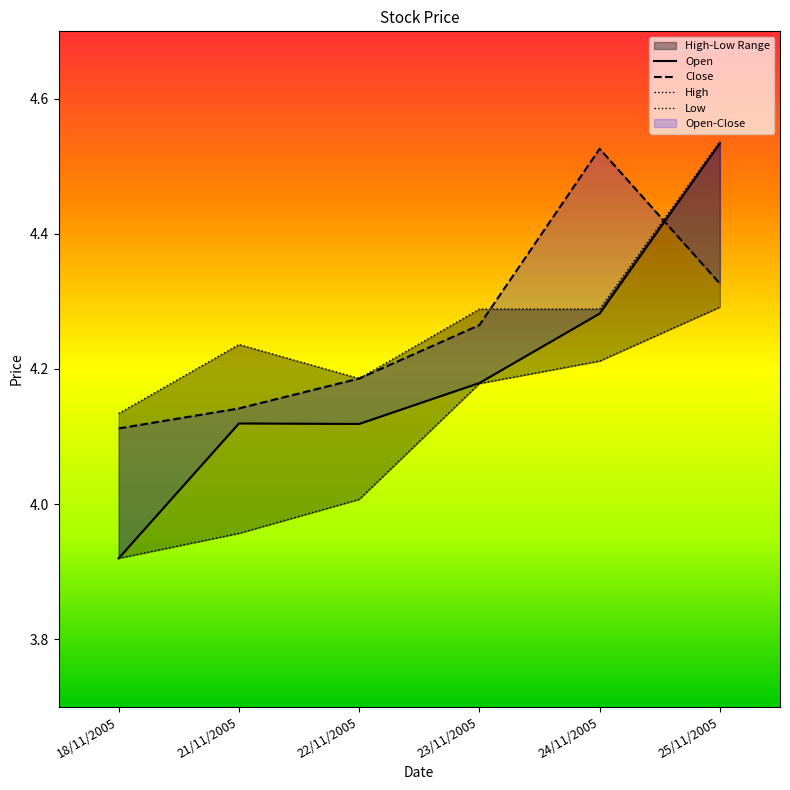

What is the difference between the Low values at 23/11/2005 and 25/11/2005?

0.1